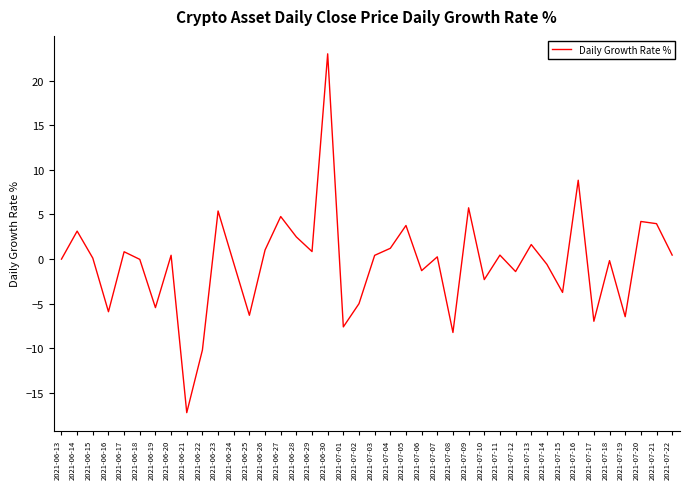

What is the difference between the maximum and minimum values?

40.2